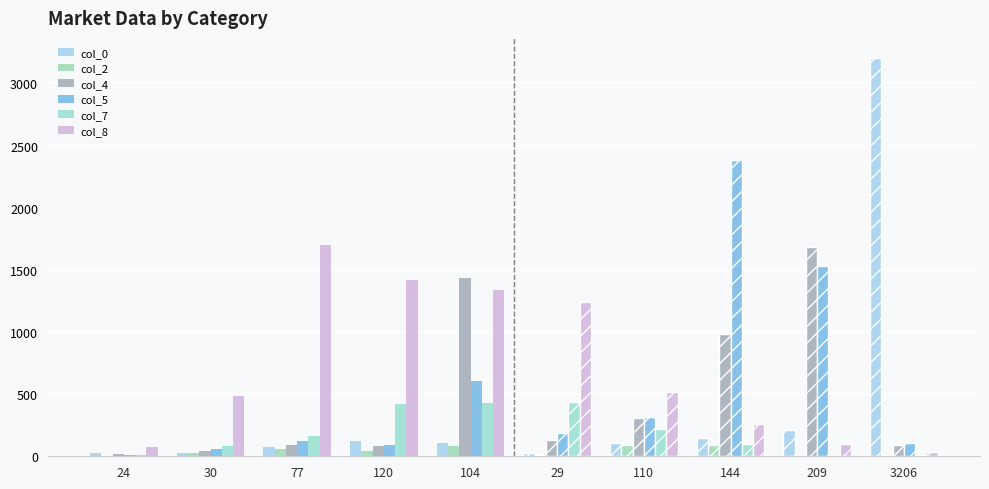

What value does the col_8 series have at 24, to the nearest 100?

100